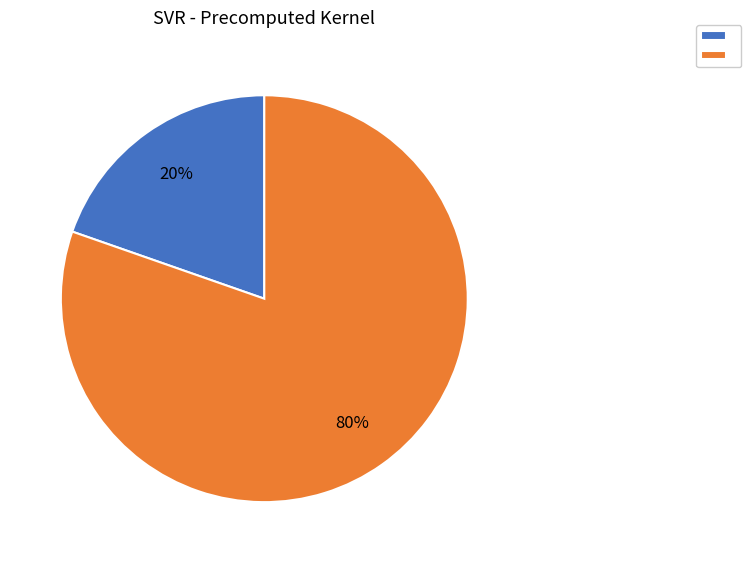

Is there any slice that represents more than half of the pie?

Yes